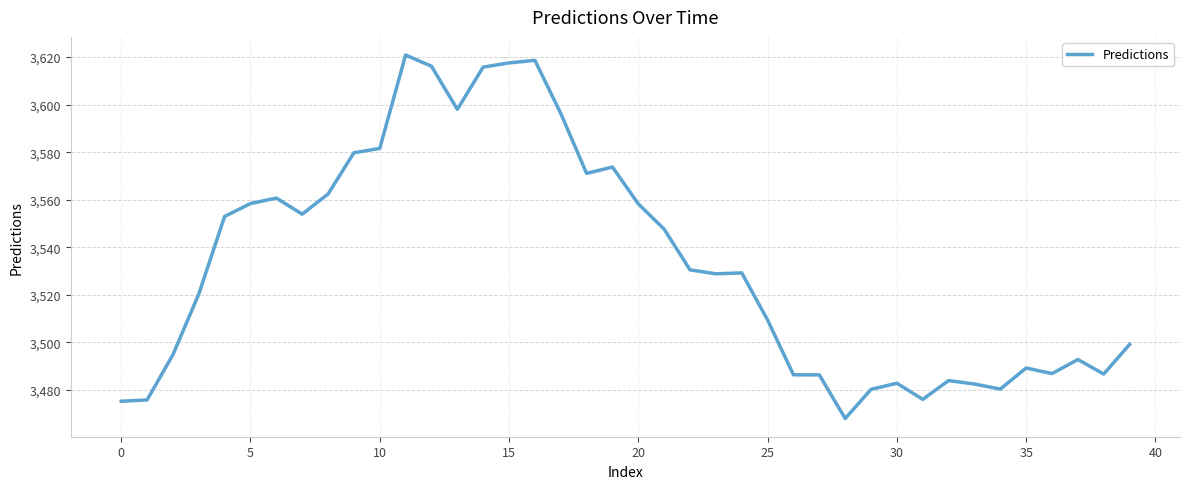

What is the greatest value displayed?

3620.8